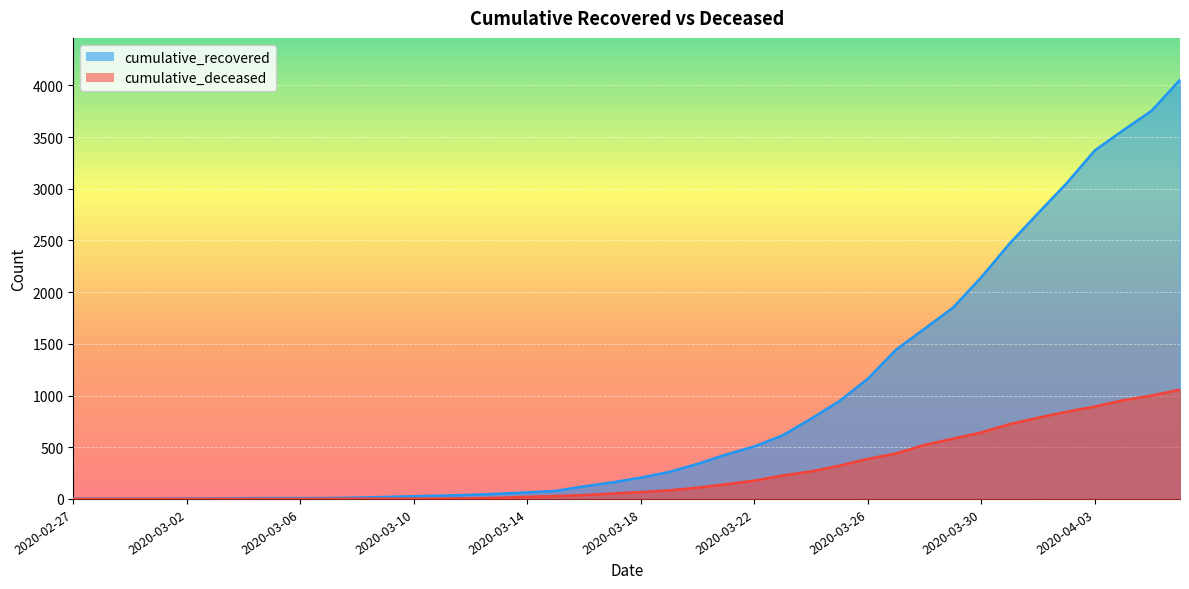

Rank the series at 2020-03-29 from lowest to highest value.

cumulative_deceased, cumulative_recovered